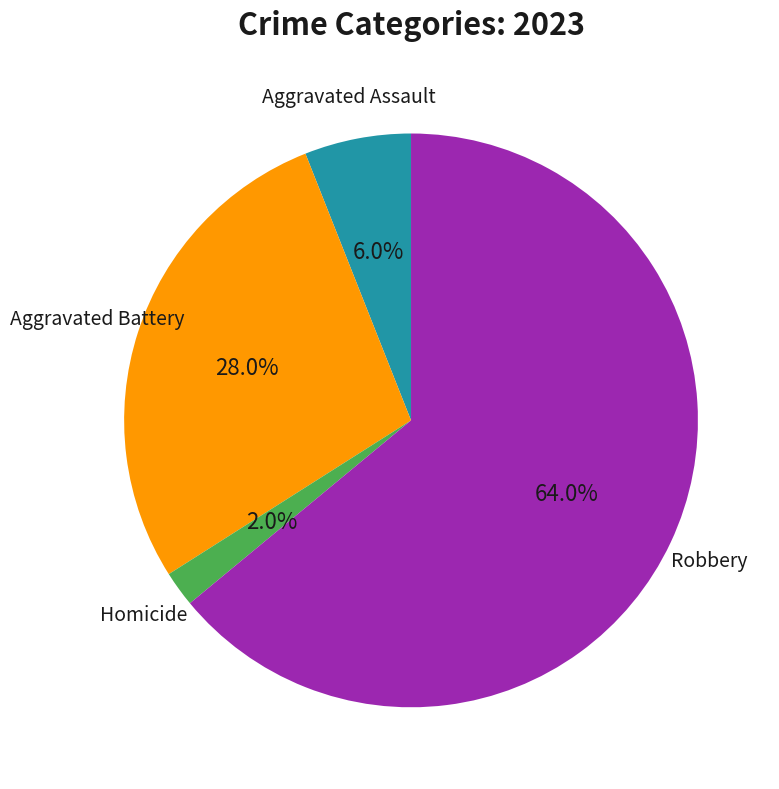

Rank the categories by value from lowest to highest.

Homicide, Aggravated Assault, Aggravated Battery, Robbery